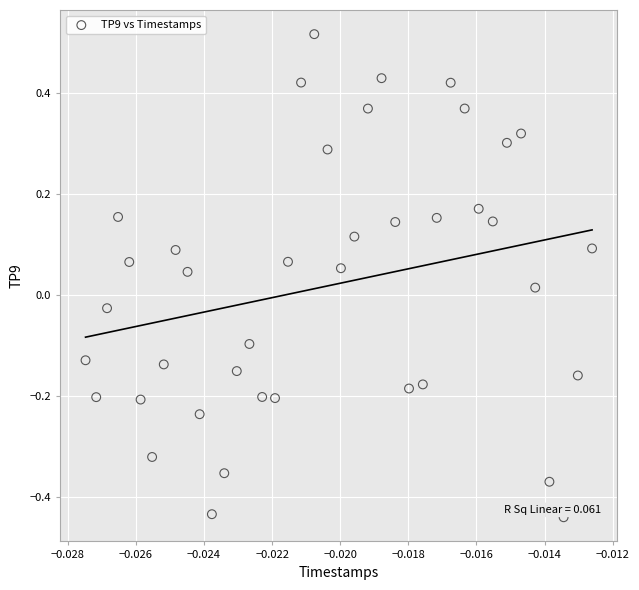

What is the range of Y values (max minus min)?

1.0